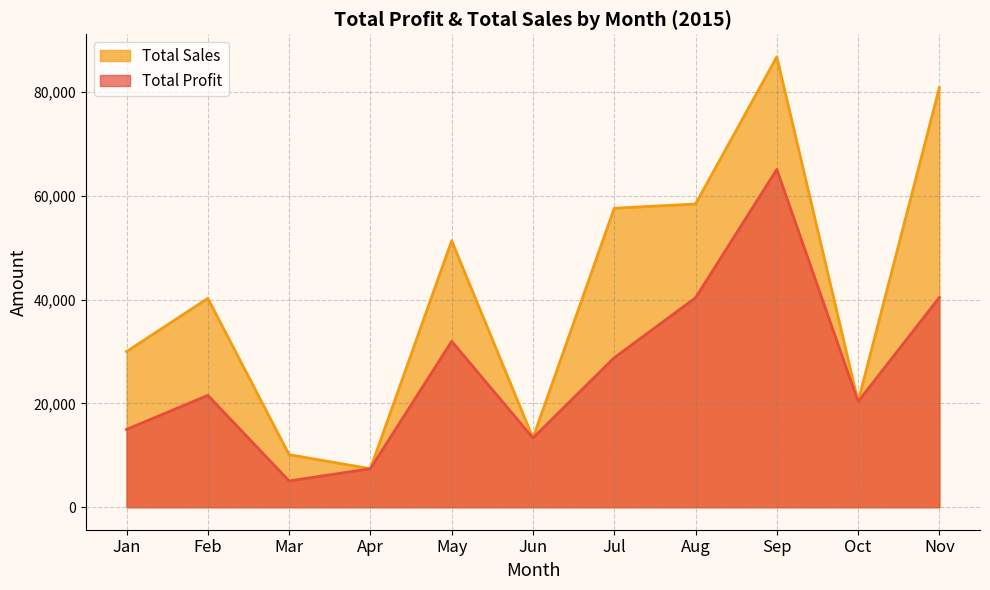

Which series has the widest spread of values?

Total Sales